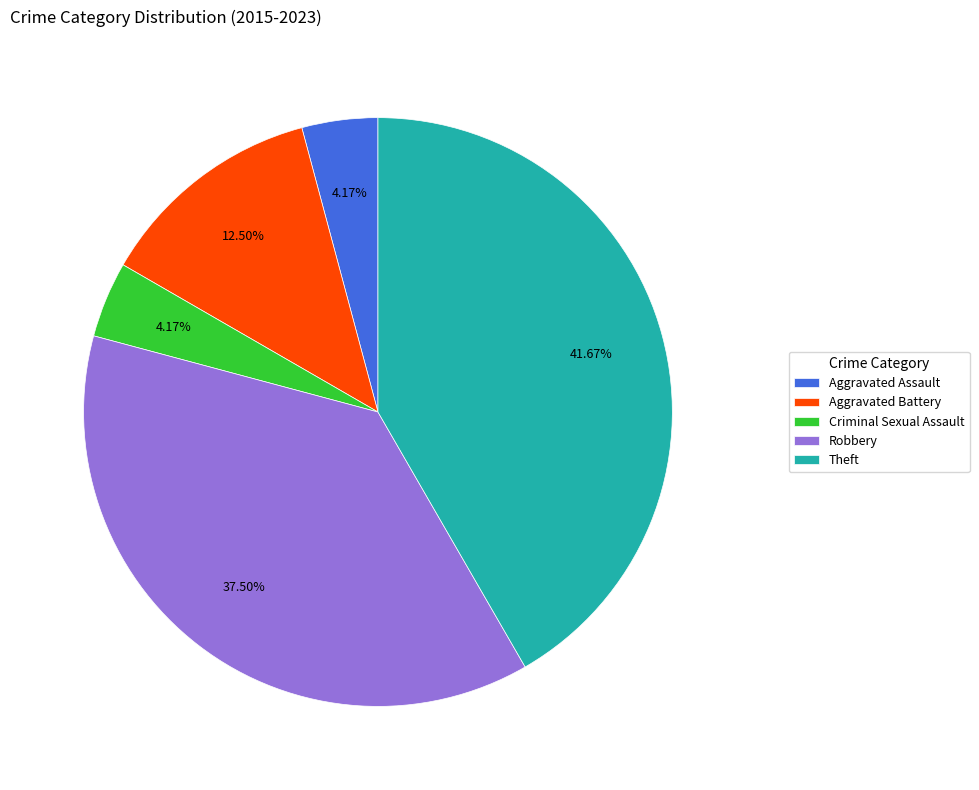

What is the largest slice in the pie chart?

Theft